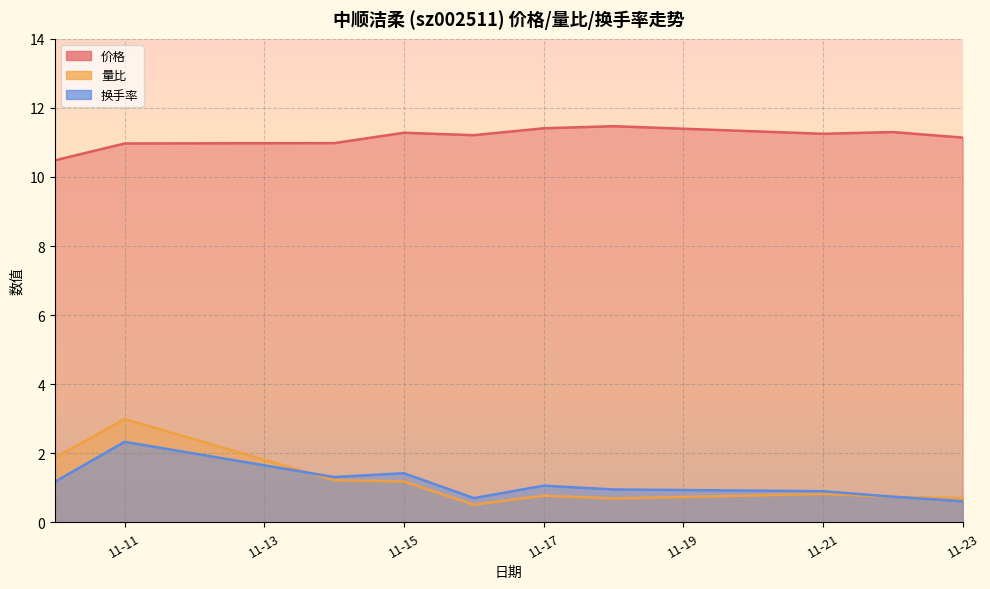

What is the difference between the 换手率 values at 2022-11-21 and 2022-11-16?

0.2